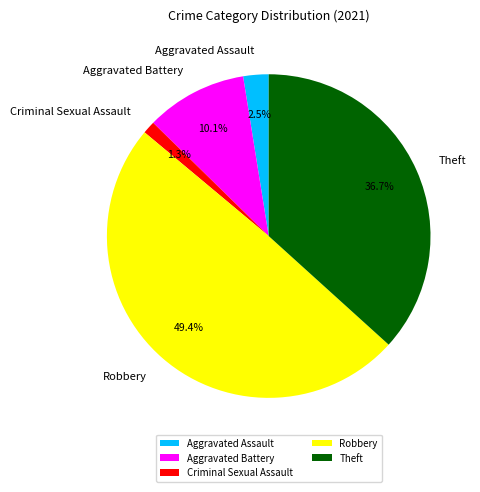

What is the largest slice in the pie chart?

Robbery